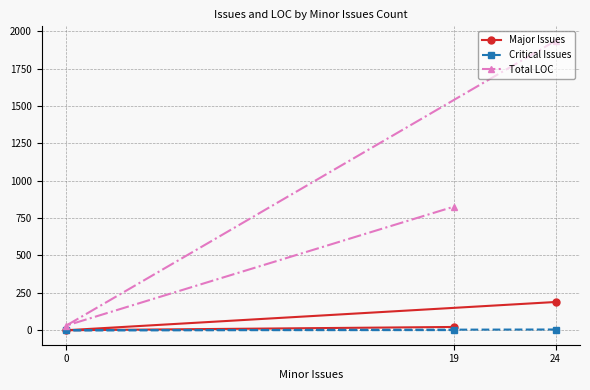

What is the spread (max minus min) of values at 0?

31